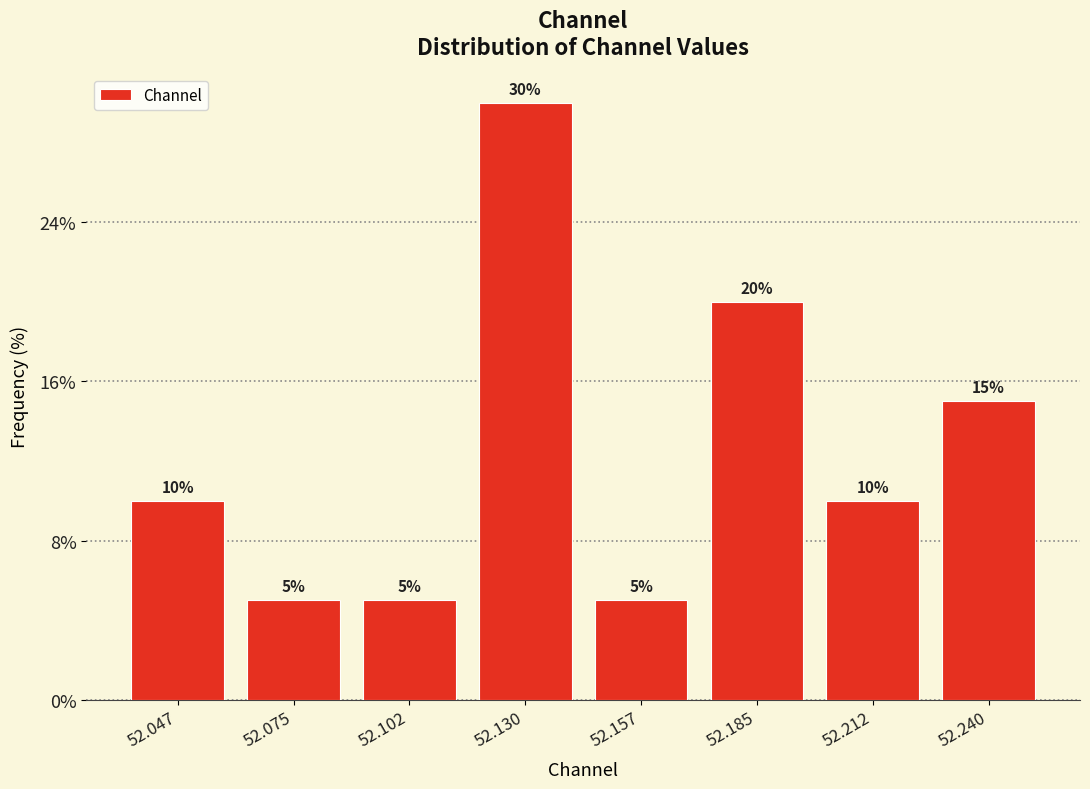

What is the height of the bar covering 52.170 to 52.200 on the x-axis? The bar edges are not printed on the chart, so give them approximately, as read against the axis.

20